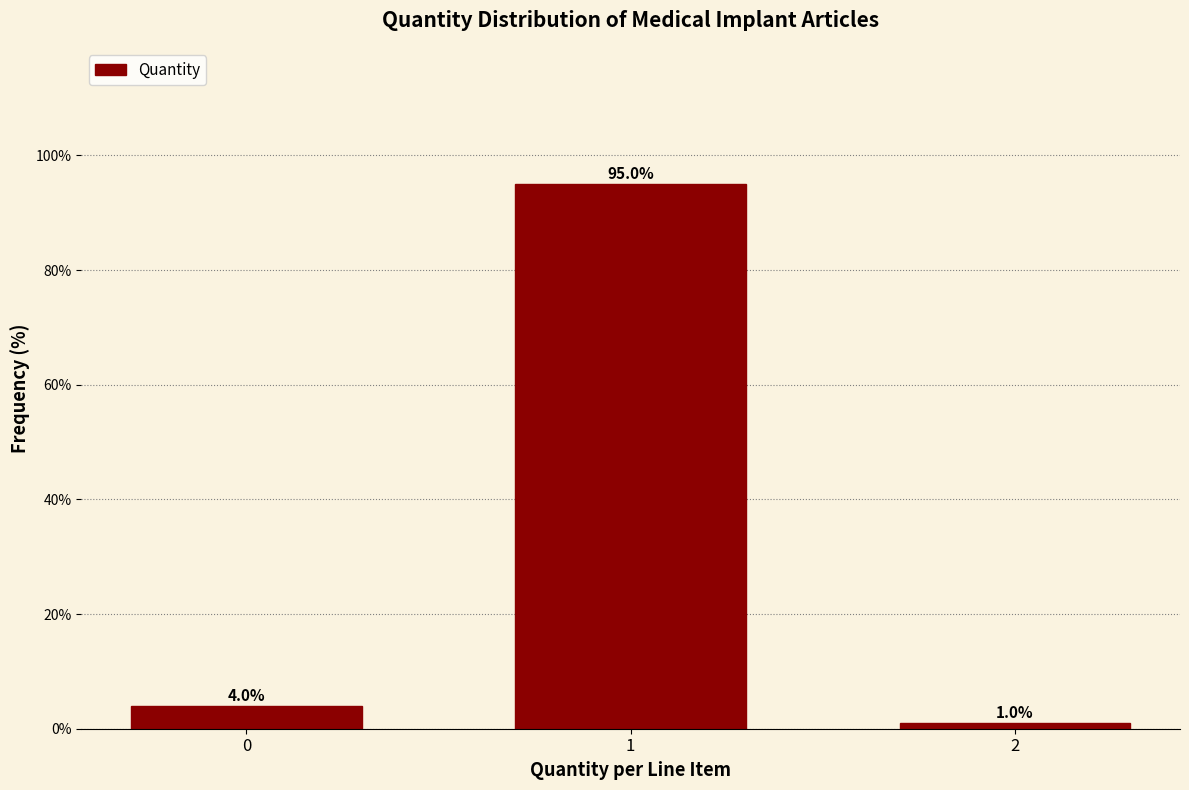

Reading left to right, extract all data points from this chart.

0=4	1=95	2=1